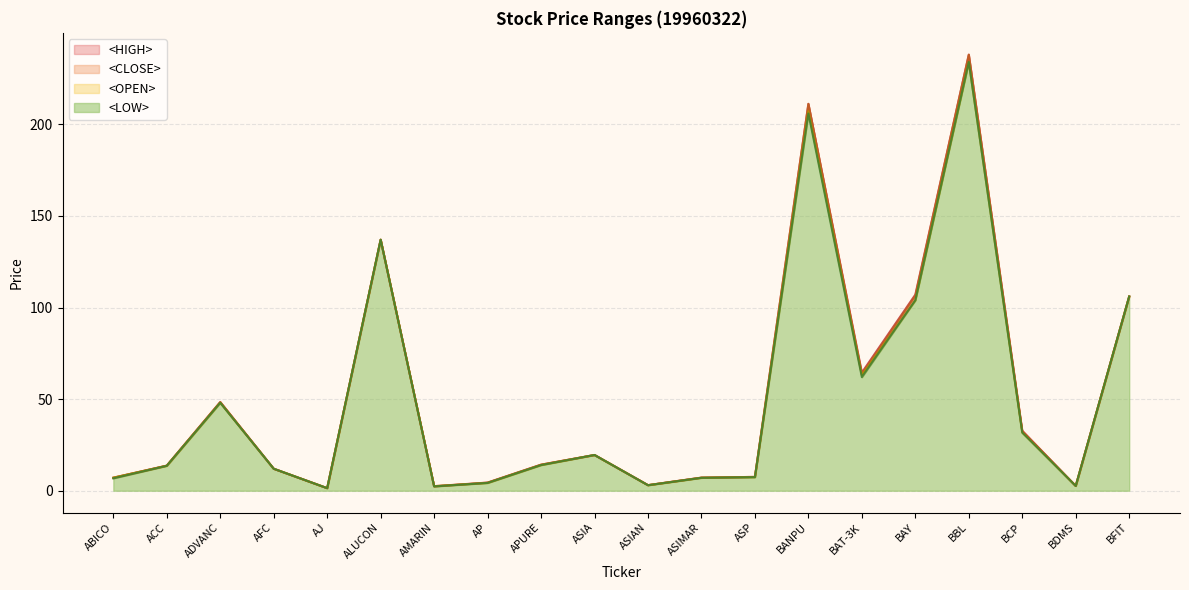

The <CLOSE> series shows 1.4 at AJ. True or false?

True